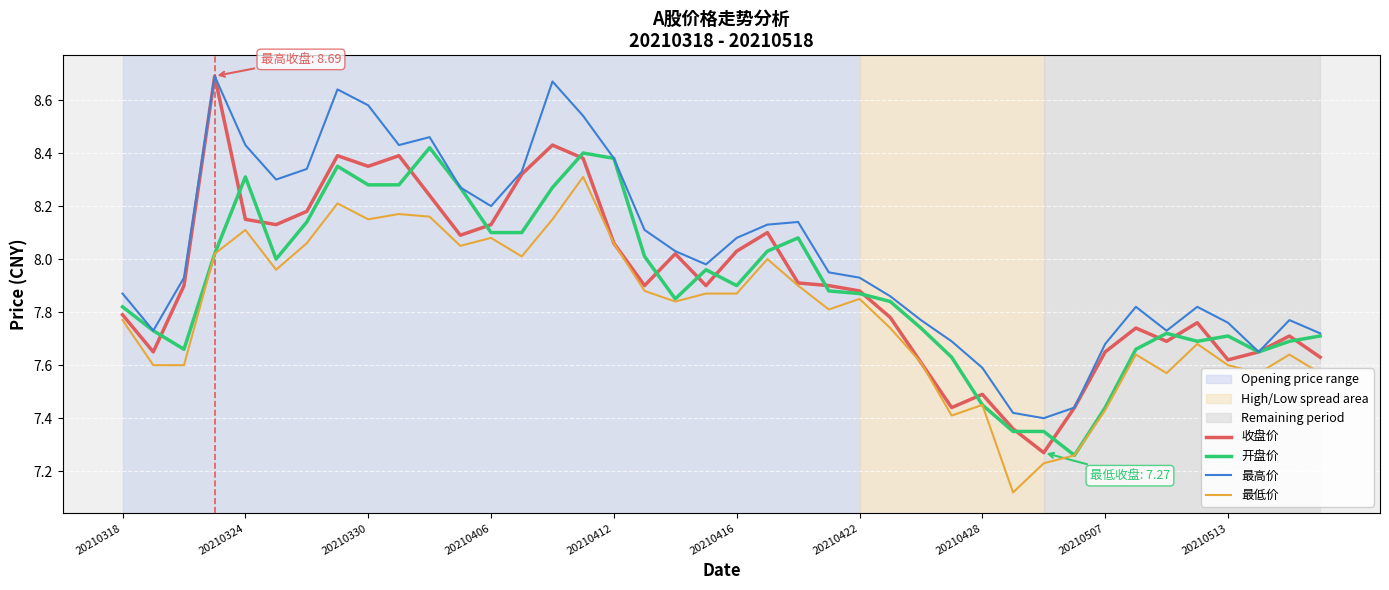

True or false: 最低价 and 最高价 cross at least once.

False